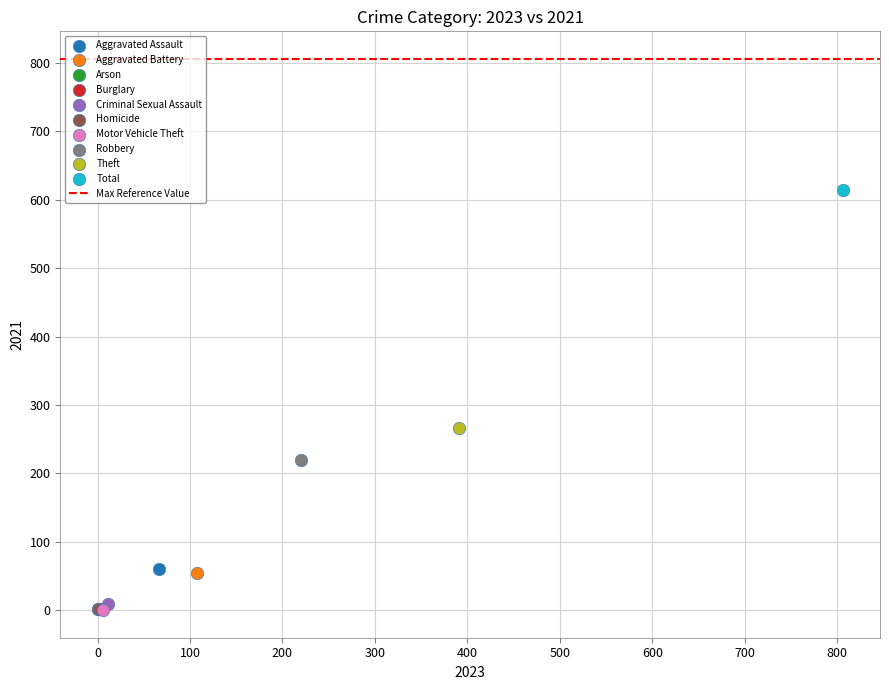

Which series reaches the maximum Y coordinate?

Total